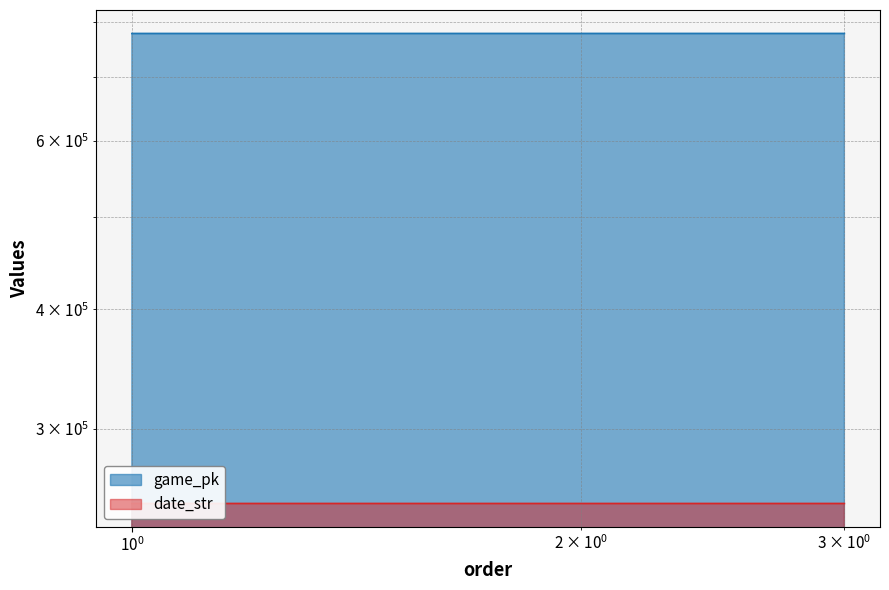

Which series has the largest range (max minus min)?

game_pk